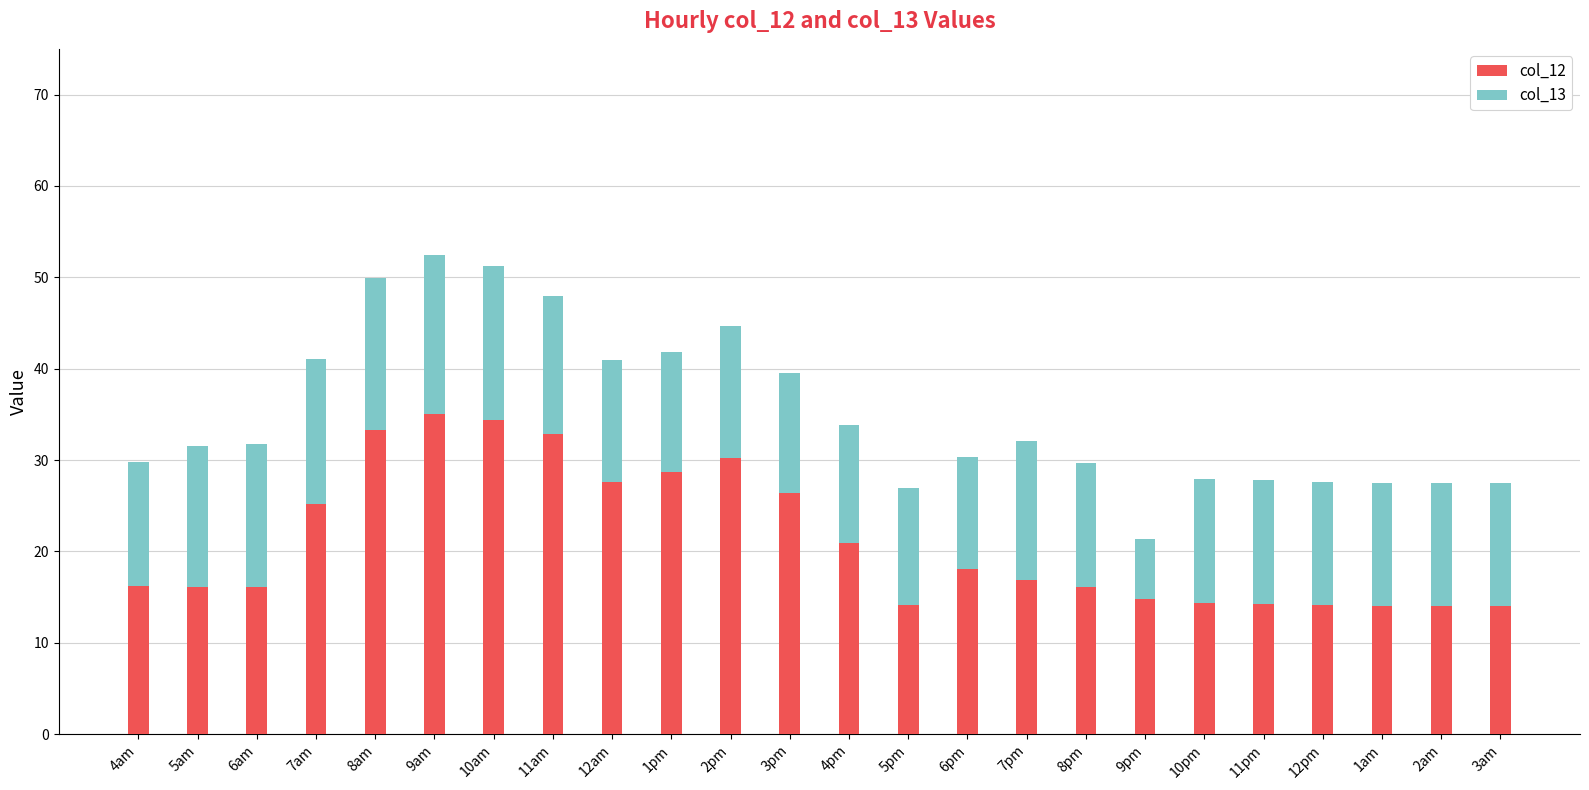

What is the total value across all series at 5am?

31.6